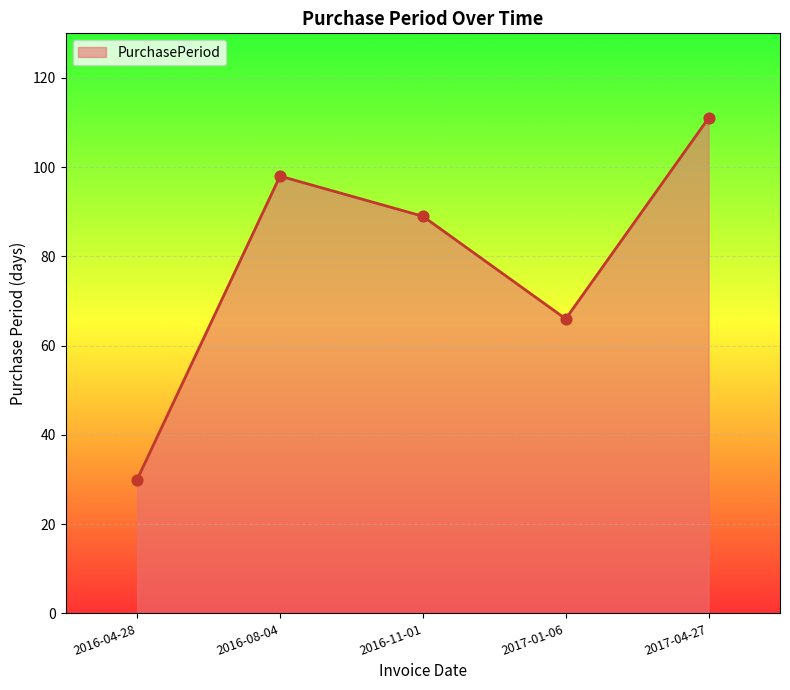

Approximately how many times larger is the value at 2016-11-01 compared to 2016-08-04?

0.9